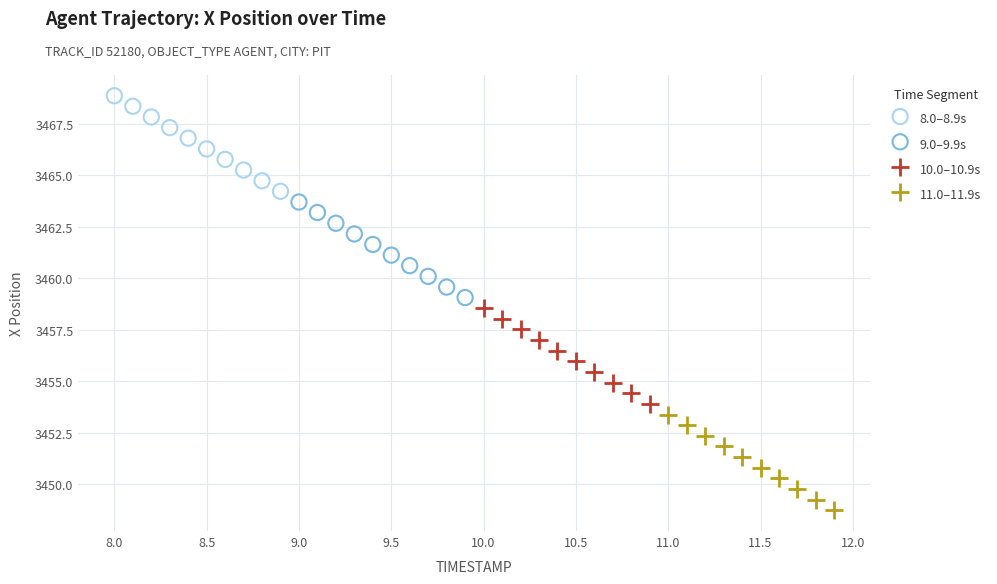

Which series contains the lowest Y value?

11.0–11.9s